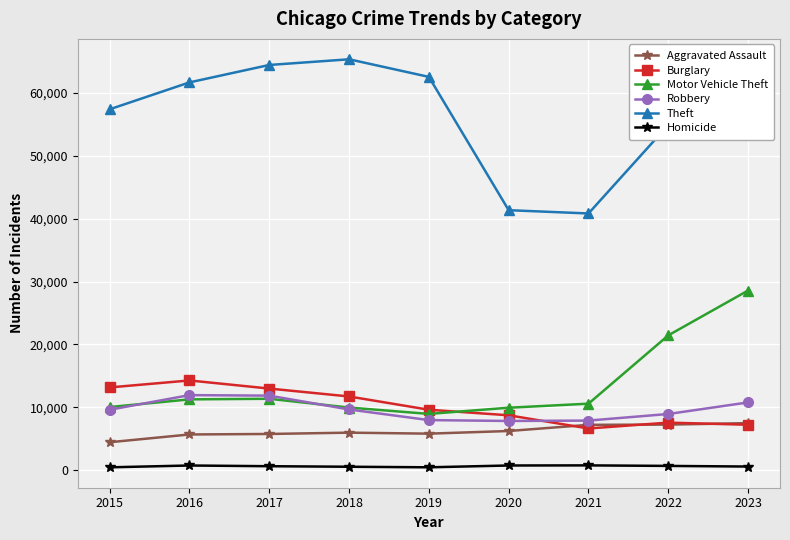

How many interior local valleys does the Theft series have?

1